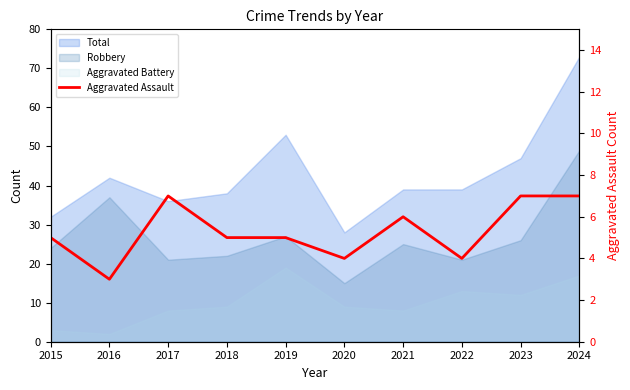

Rank the categories by value from highest to lowest.

2017, 2023, 2024, 2021, 2015, 2018, 2019, 2020, 2022, 2016